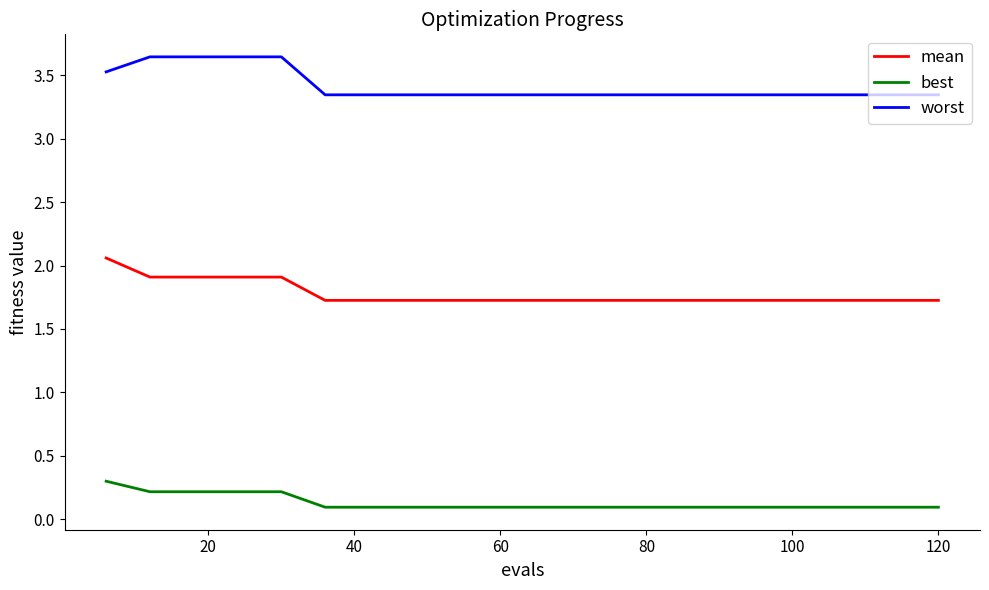

What is the maximum value for best?

0.3